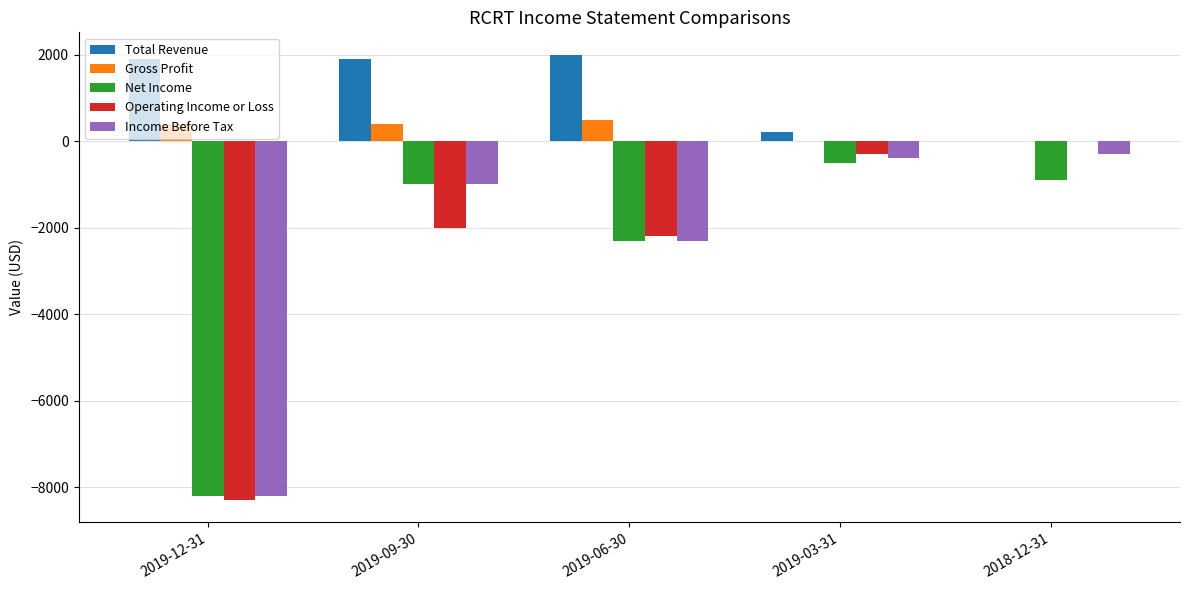

The value of Net Income at 2019-12-31 is -13008. True or false?

False